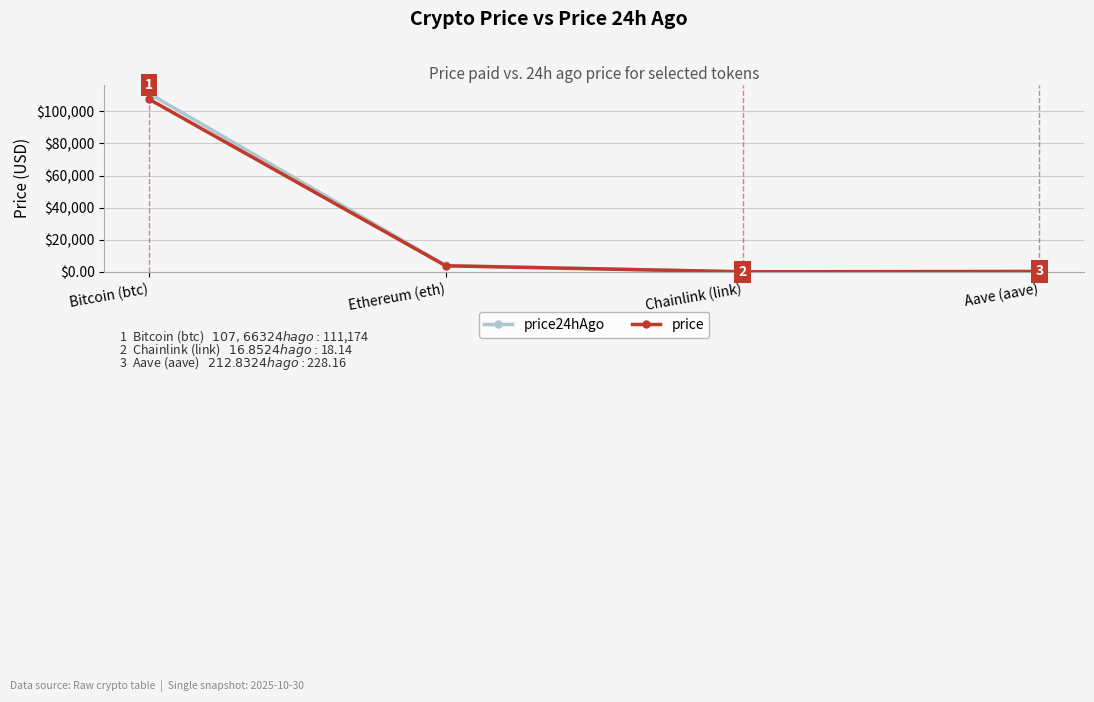

True or false: price24hAgo has a value of 111174.0 at Bitcoin (btc).

True